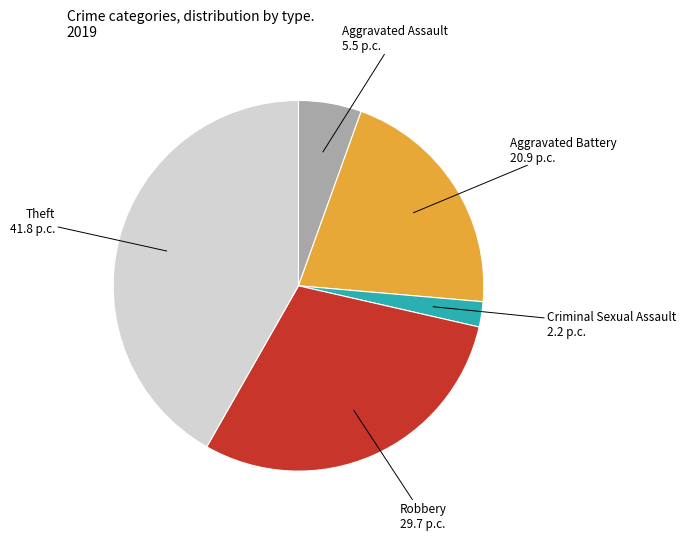

Is there any slice that represents more than half of the pie?

No